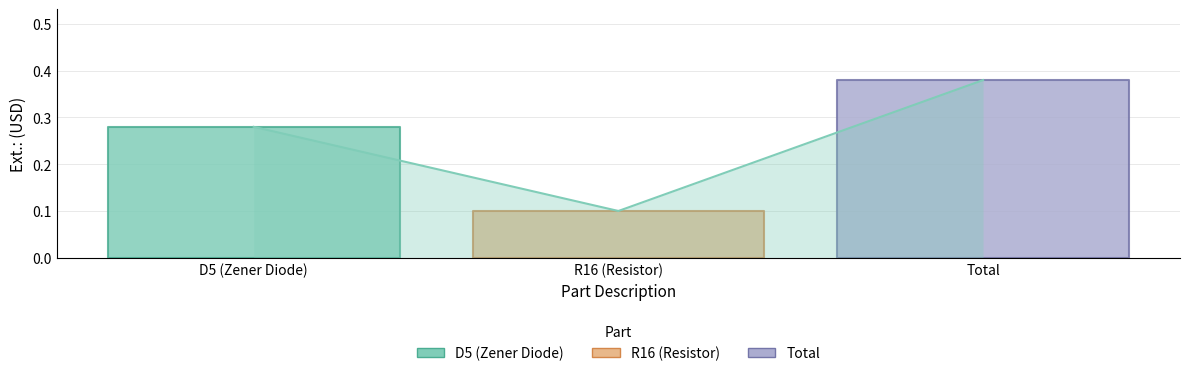

Is it true that the value at Total is 0.4?

True